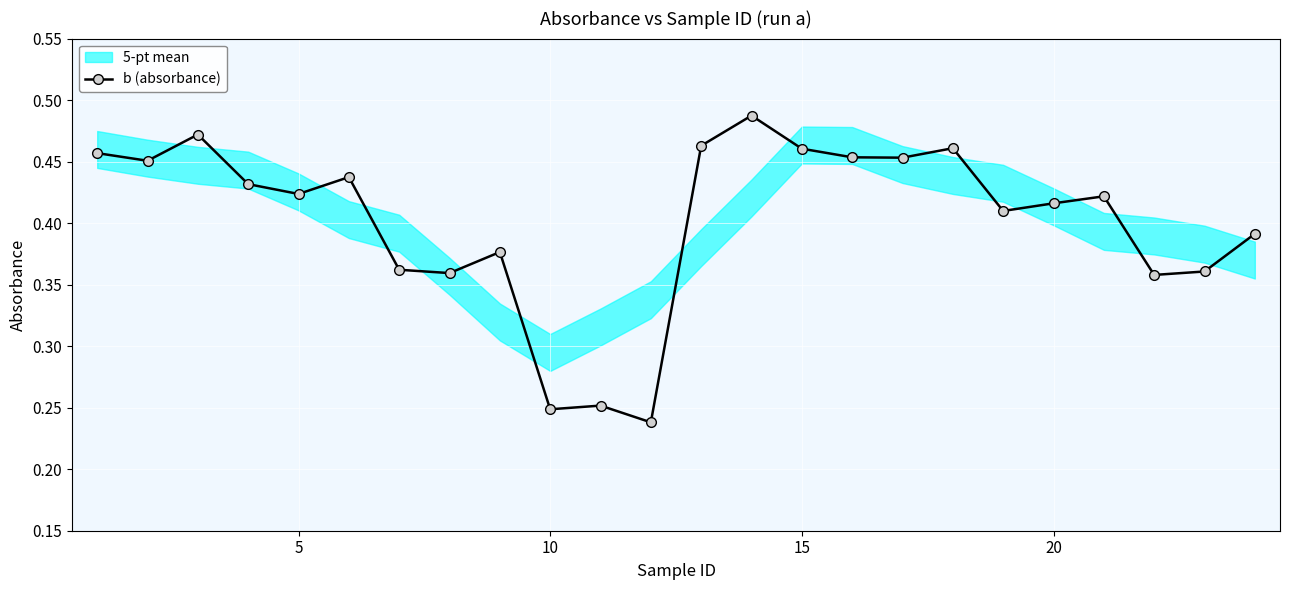

True or false: the data shows 0.6 at 25.

False